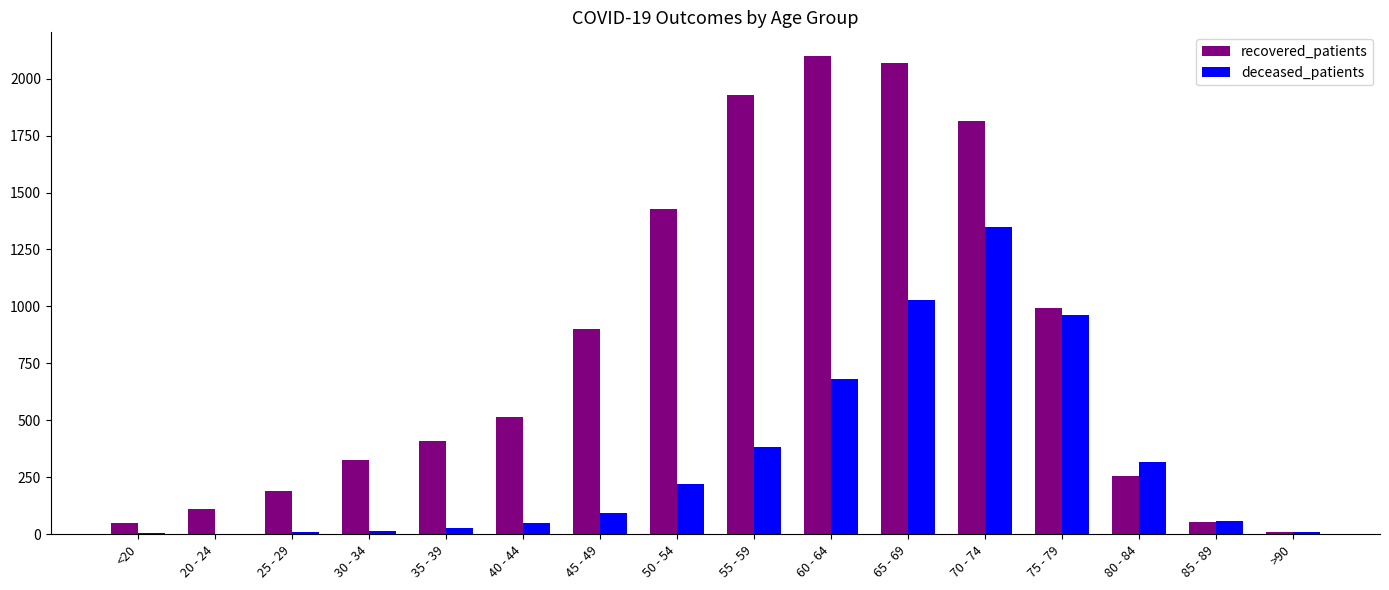

Which series has the largest total across all categories?

recovered_patients